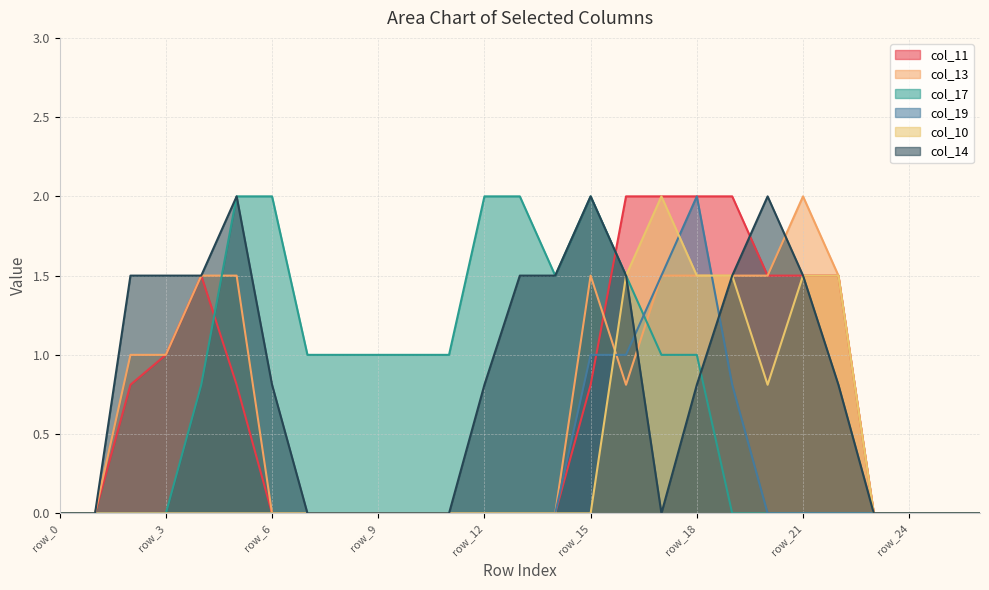

Rank the categories by col_19 value from lowest to highest.

row_0, row_1, row_2, row_3, row_4, row_5, row_6, row_7, row_8, row_9, row_10, row_11, row_12, row_13, row_14, row_20, row_21, row_22, row_23, row_24, row_25, row_26, row_19, row_15, row_16, row_17, row_18